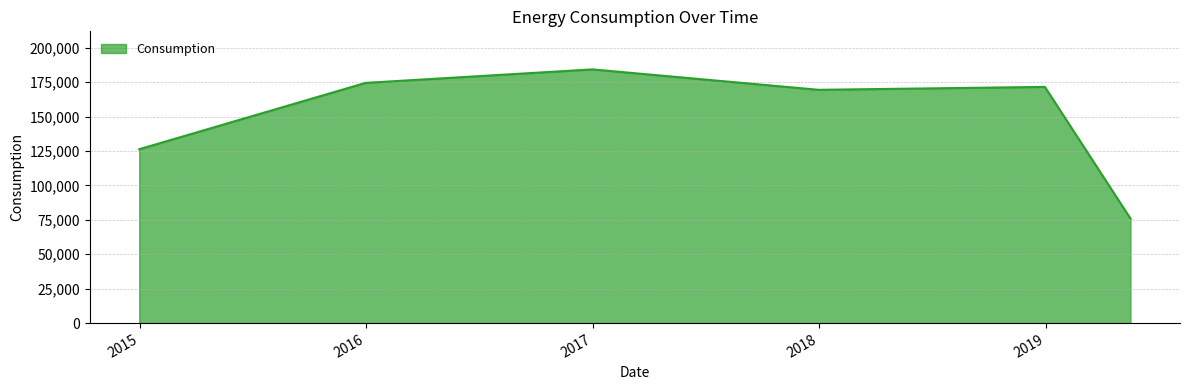

What is the difference between the maximum and minimum values?

108279